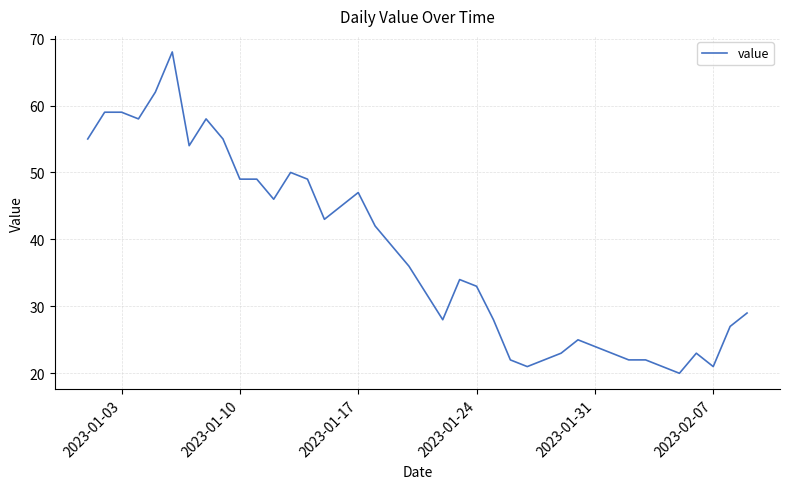

What is the minimum value shown in the chart?

20